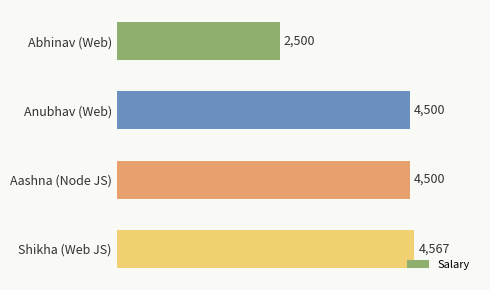

How many data points are less than 4500?

1